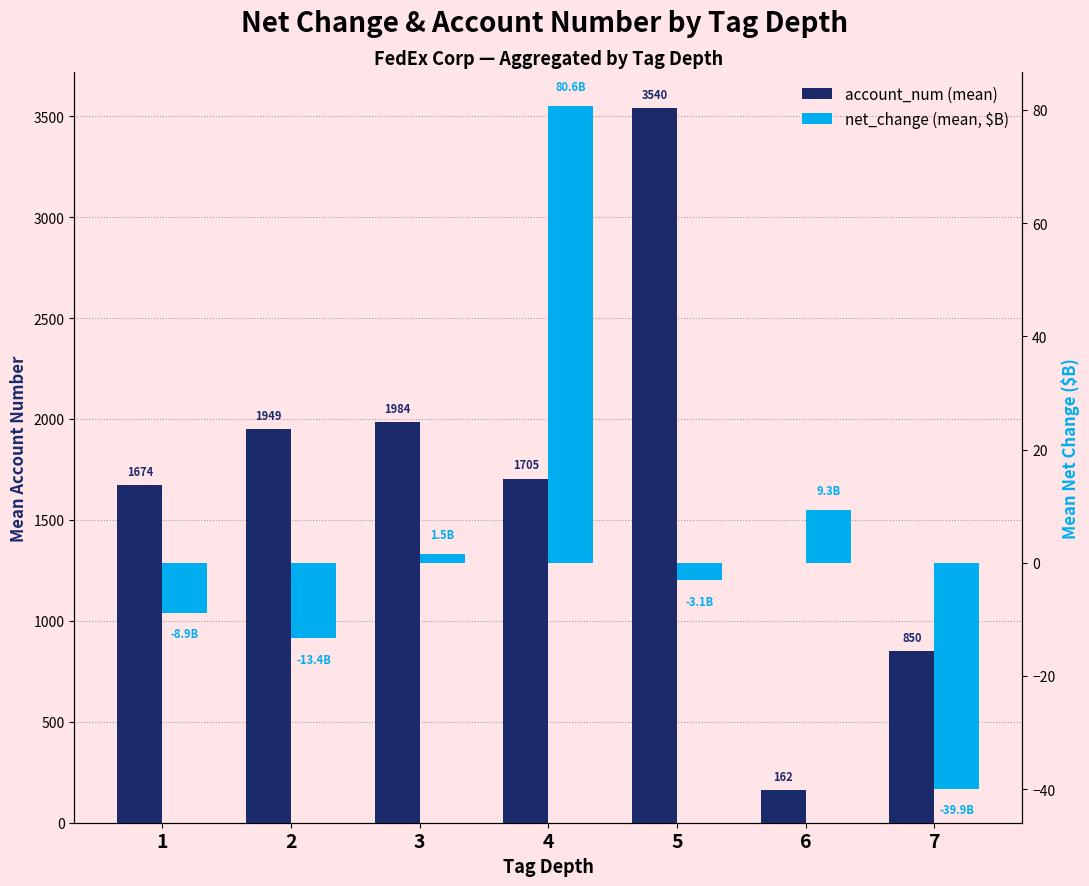

What is the total value across all series at 4?

1785.6